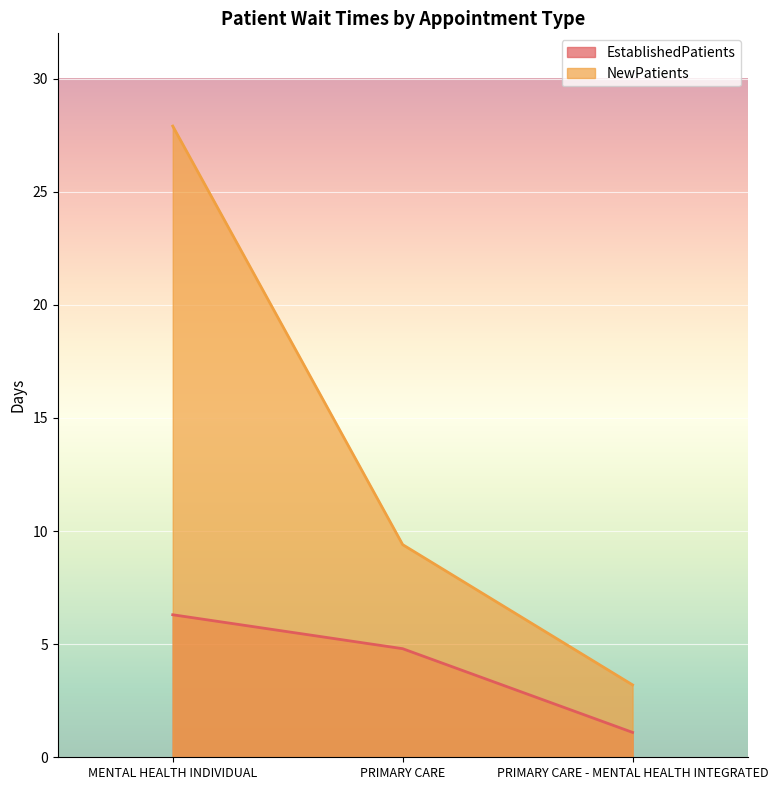

Where does the EstablishedPatients series first go above 4?

MENTAL HEALTH INDIVIDUAL